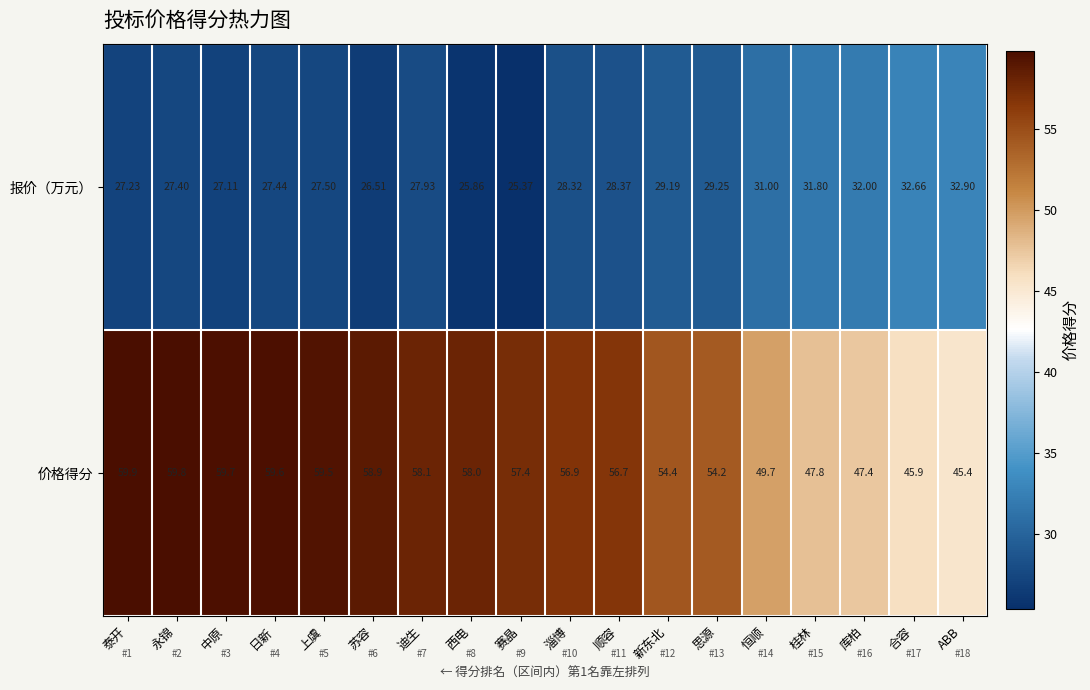

Which category has the lowest value in the 价格得分 series?

ABB